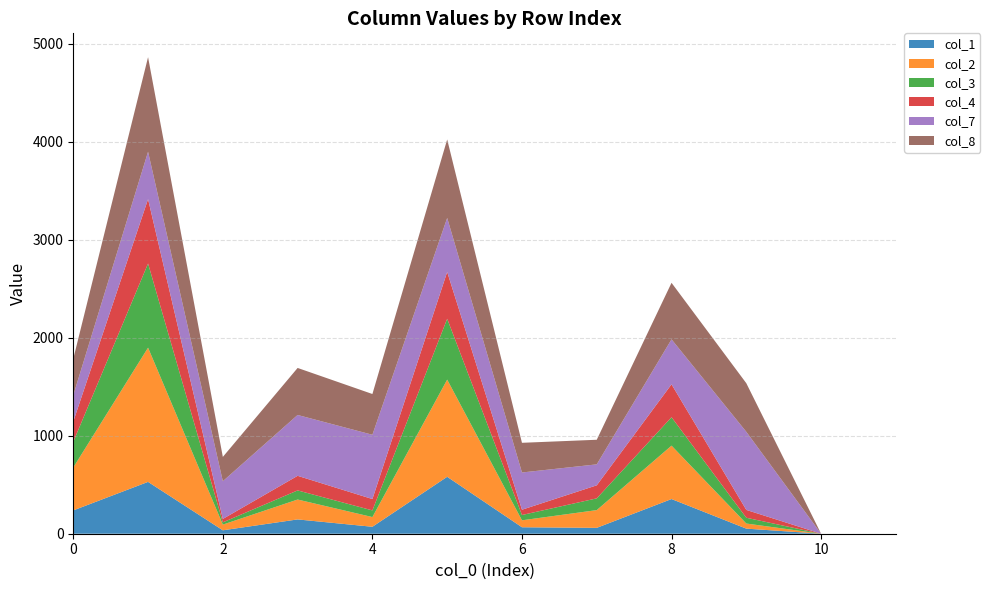

Reading right to left, list all the values displayed in this chart.

col_1: 0	0	52	354	60	66	581	71	146	35	529	238
col_2: 0	0	52	545	181	71	992	99	203	58	1370	438
col_3: 0	0	59	290	120	54	621	68	93	23	859	262
col_4: 0	0	80	336	133	54	478	116	149	35	657	207
col_7: 0	0	797	459	214	380	551	656	621	385	484	269
col_8: 0	0	496	577	251	303	801	416	480	248	965	371